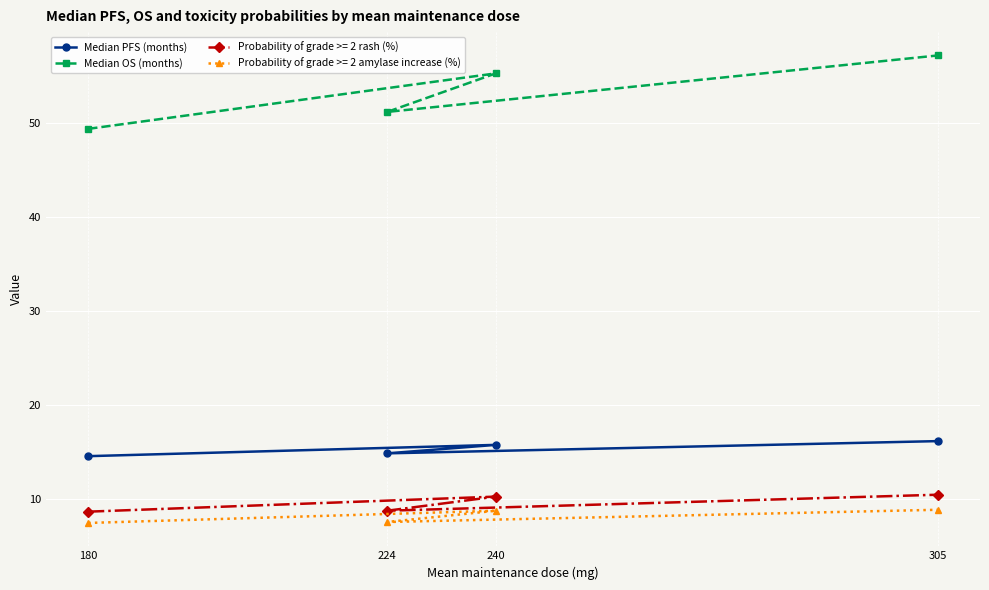

What is the total value across all series at 180?

80.2